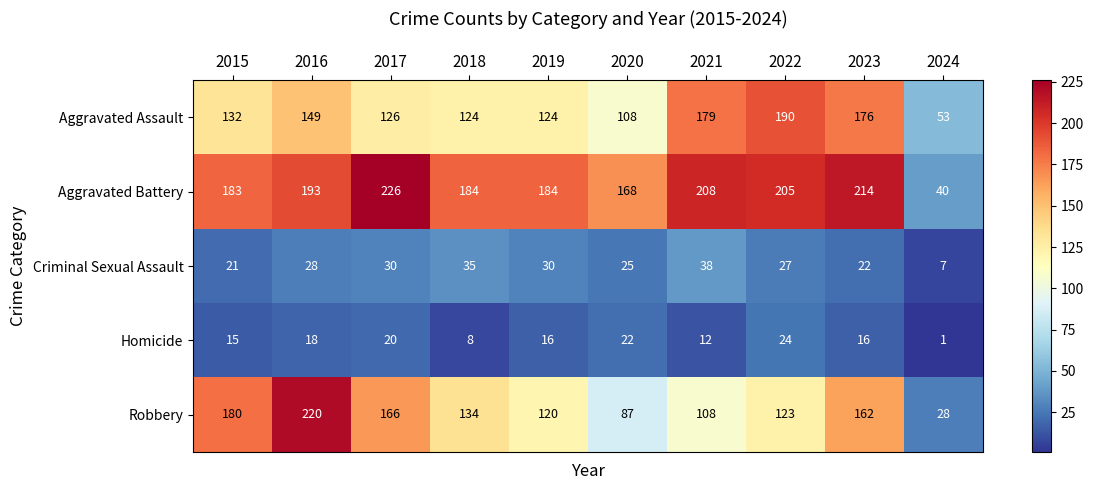

What is the sum of all Criminal Sexual Assault values?

263